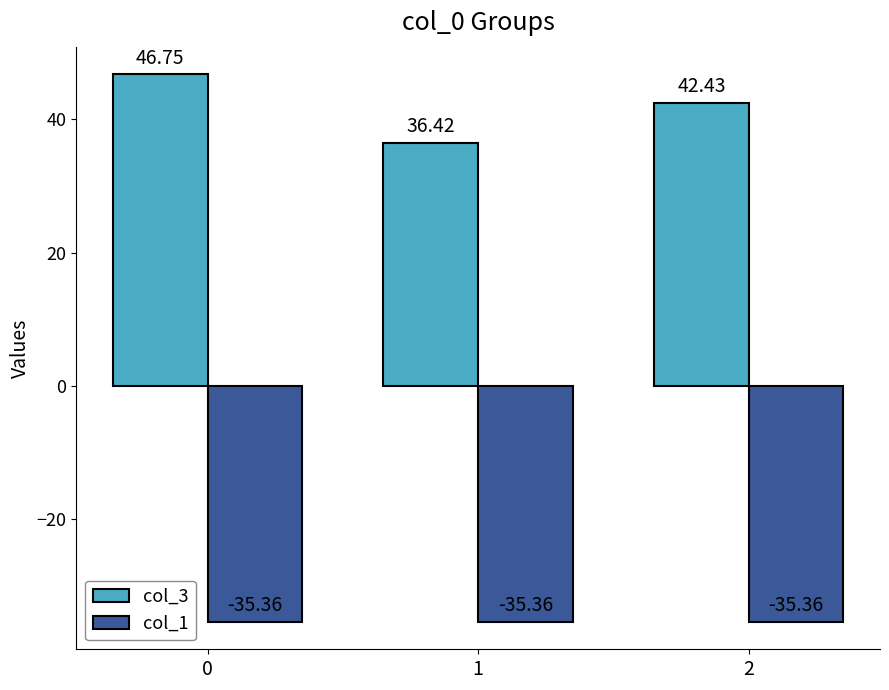

Which series has the largest range (max minus min)?

col_3